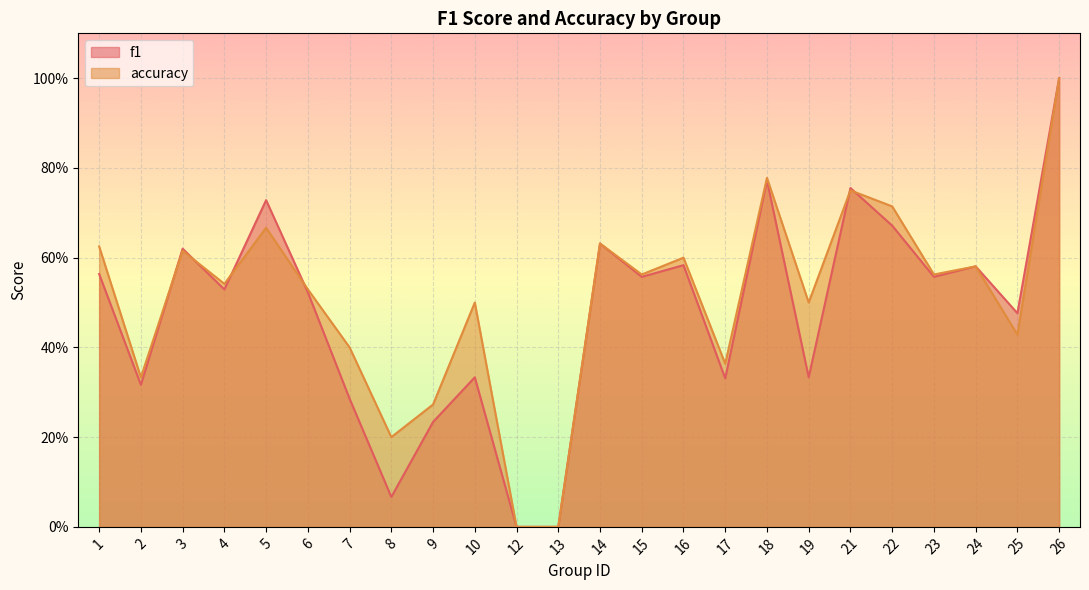

How many categories are shown in the chart?

24